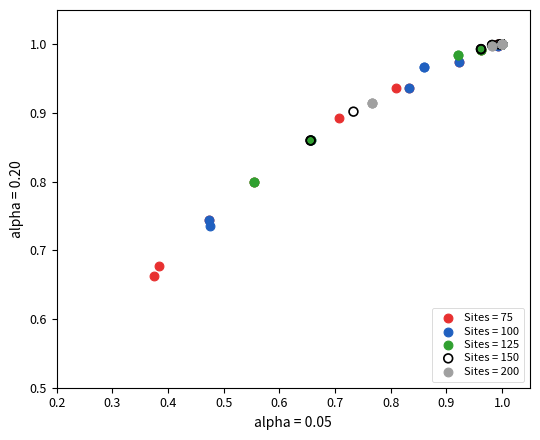

What are all the series names shown in the legend?

Sites = 75, Sites = 100, Sites = 125, Sites = 150, Sites = 200